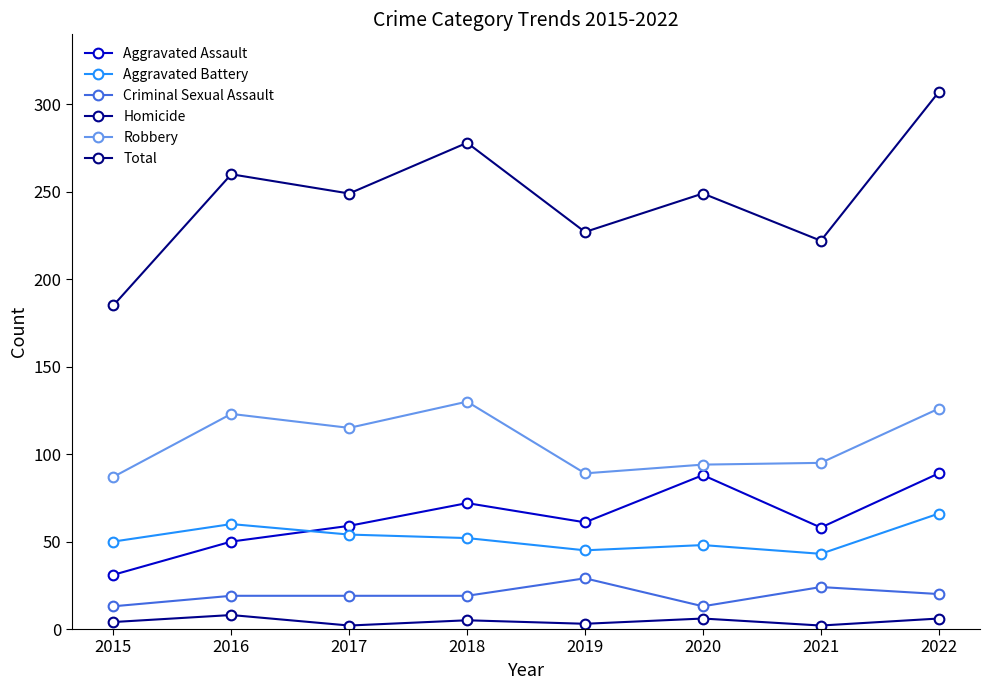

What is the approximate value of Total at 2021, to the nearest 10?

220